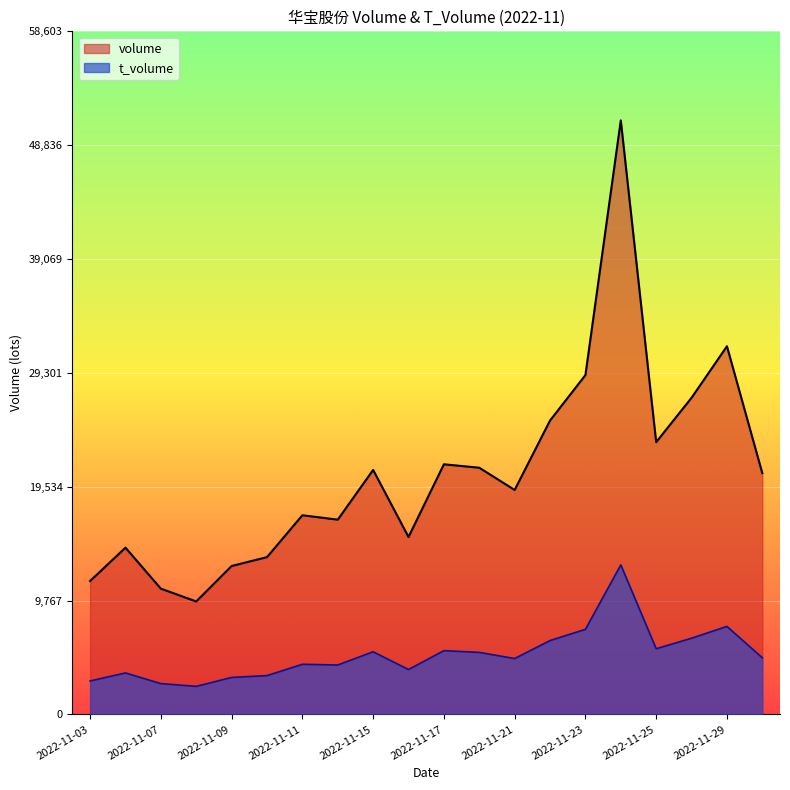

The volume series shows 16706 at 2022-11-14. True or false?

True